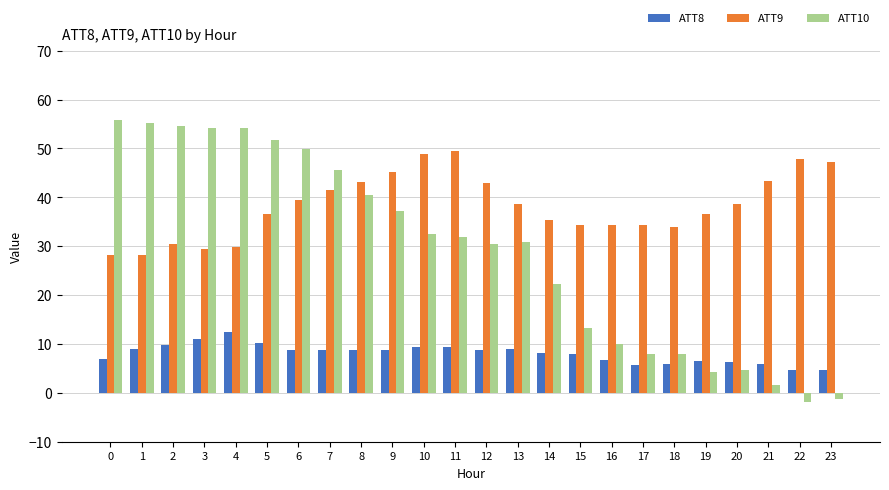

What is the value of the ATT8 bar at the 12th from the left?

9.4